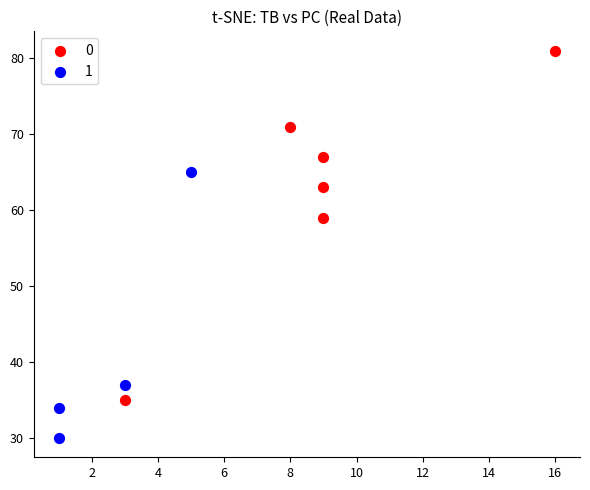

What are all the series names shown in the legend?

0, 1